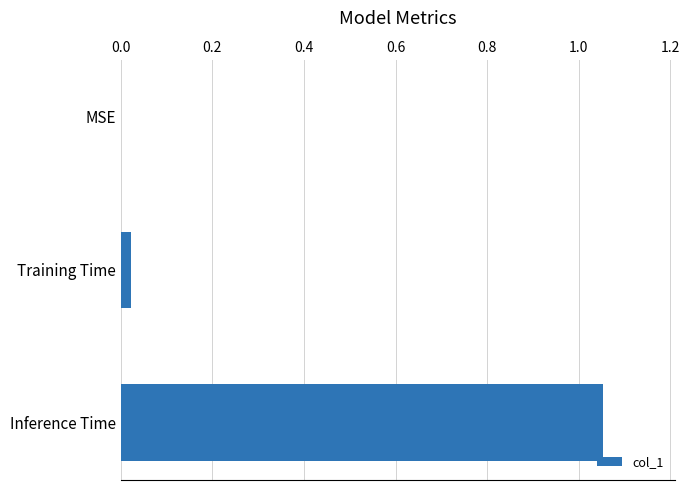

Are the bars grouped side by side (vs. stacked)?

No